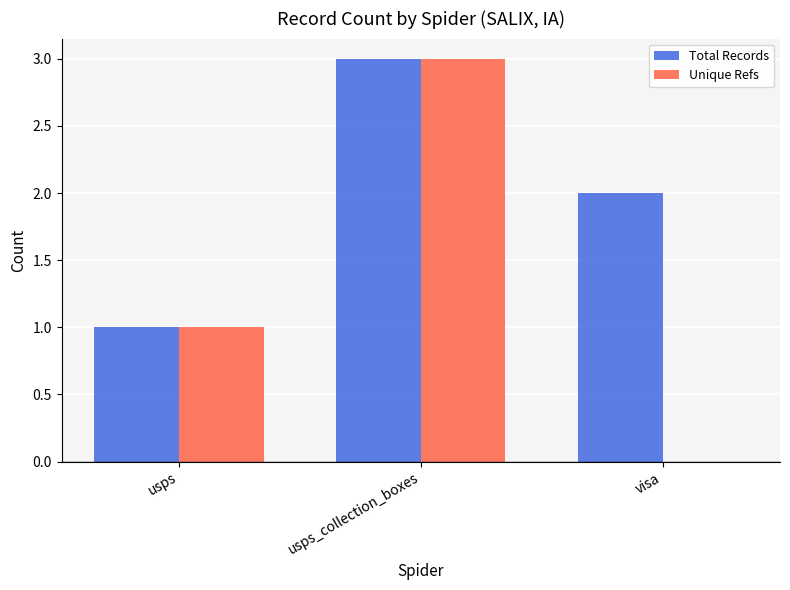

Reading left to right, extract all data points from this chart.

Total Records: 1	3	2
Unique Refs: 1	3	0